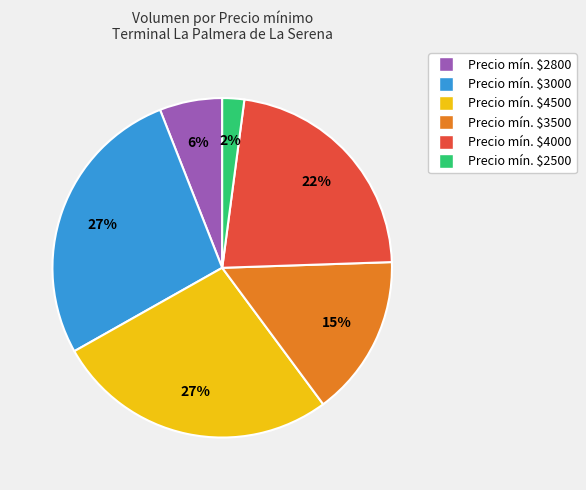

Is there any slice that represents more than half of the pie?

No